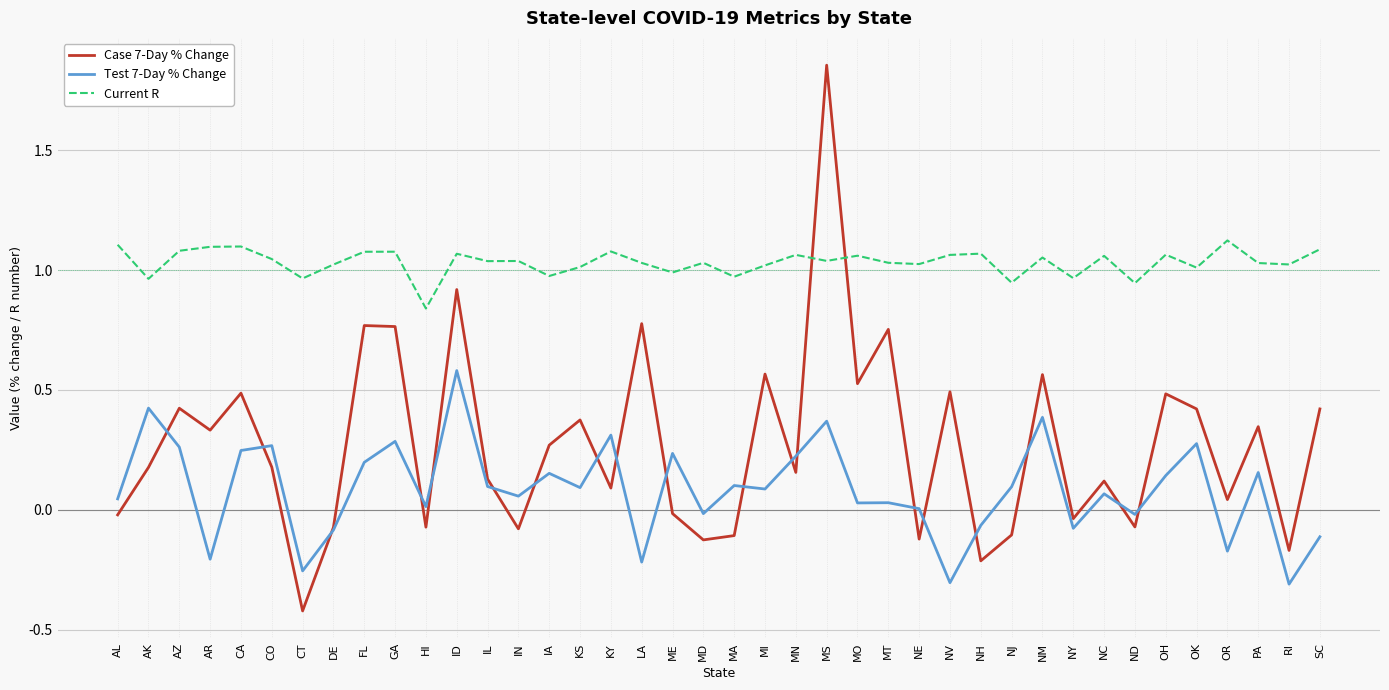

Does the chart have visible grid lines?

Yes